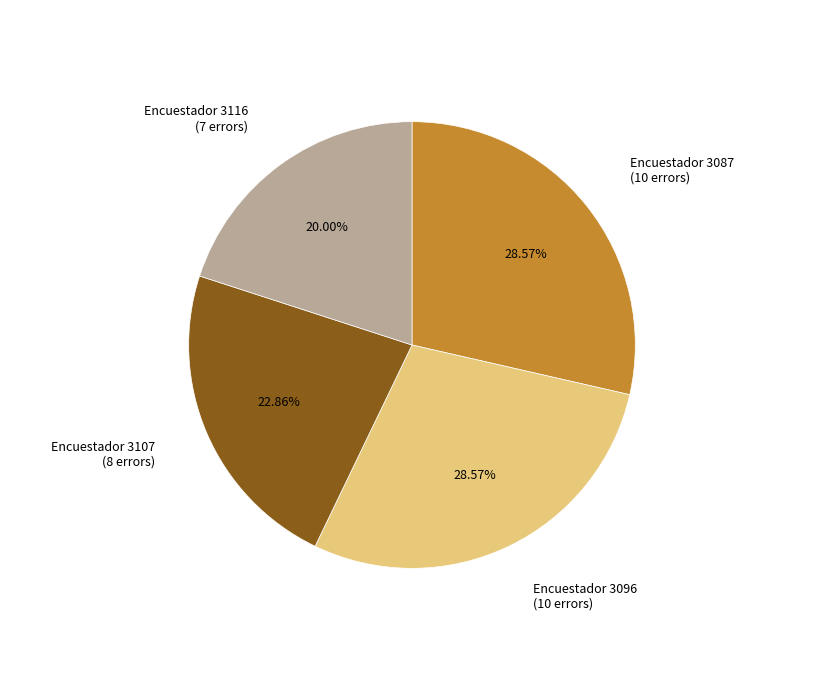

Is there any slice that represents more than half of the pie?

No